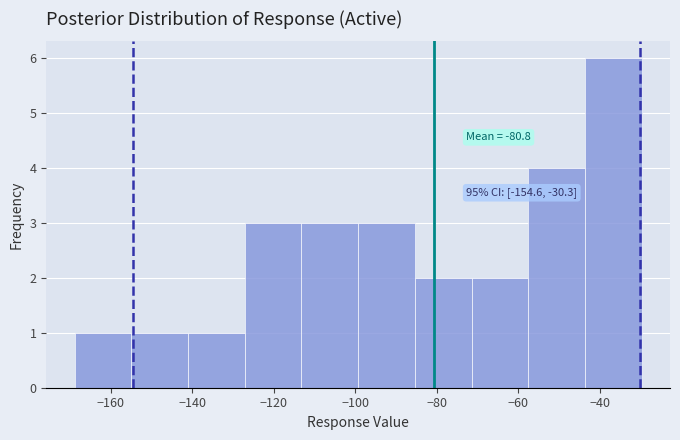

Over which range of the x-axis is the bar tallest?

-44 to -30